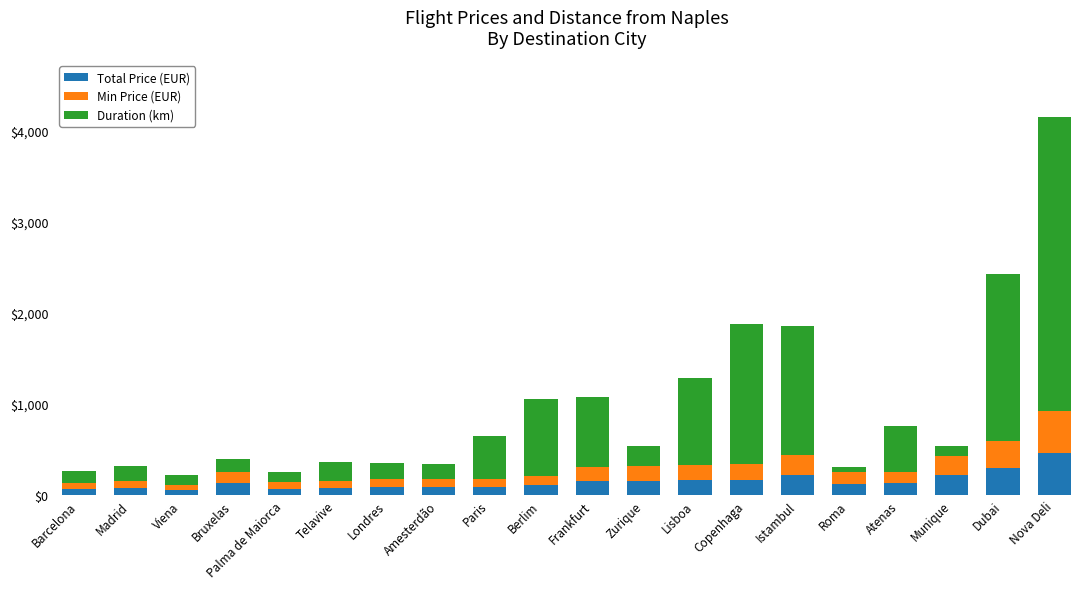

At which category is the sum across all series the highest?

Nova Deli